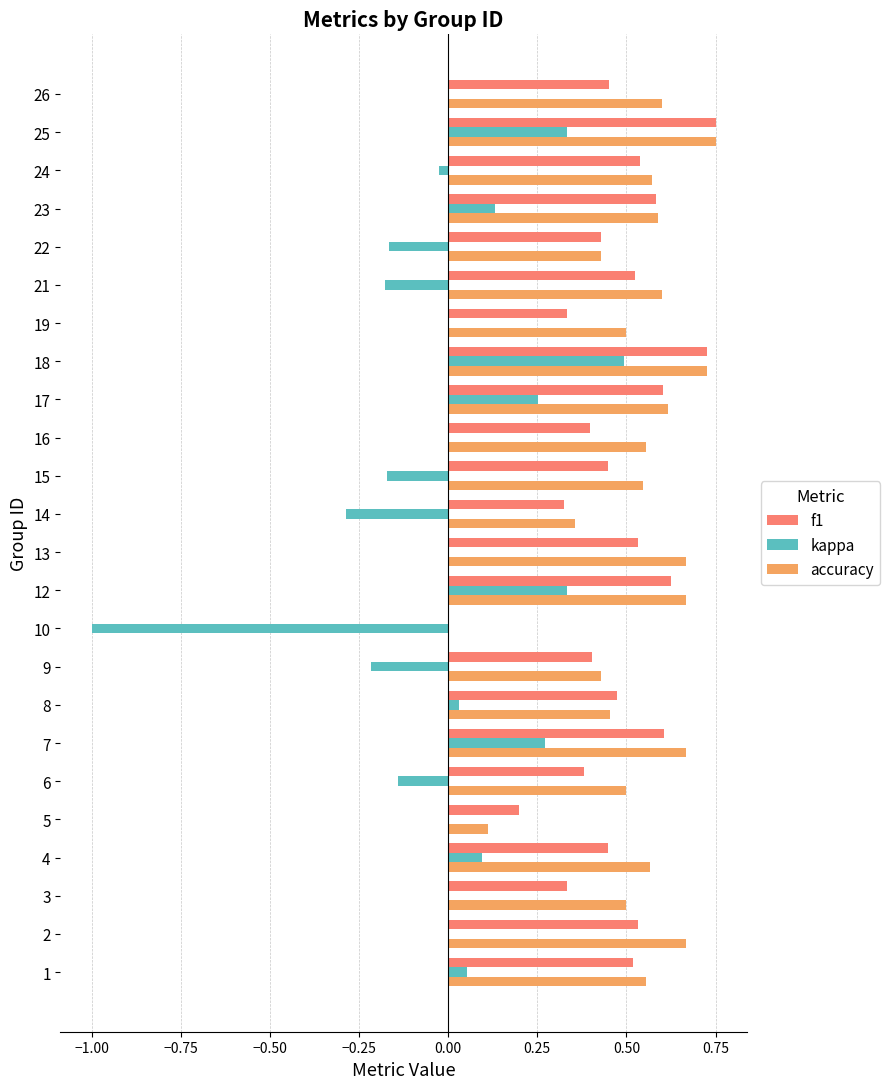

Between 19 and 25, which series saw the biggest shift?

f1